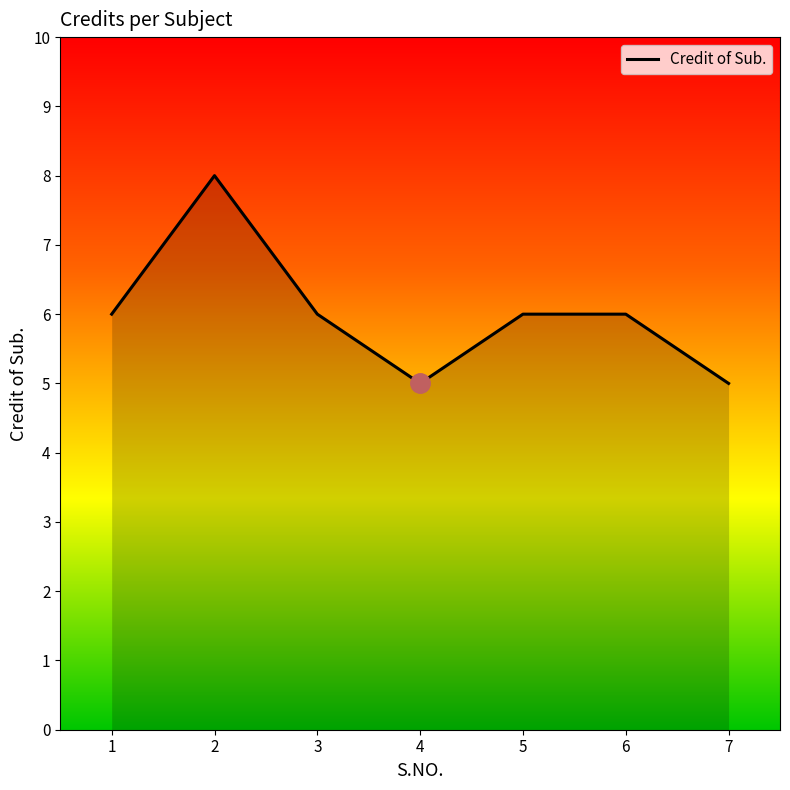

What is the difference between the values at 4 and 6?

1